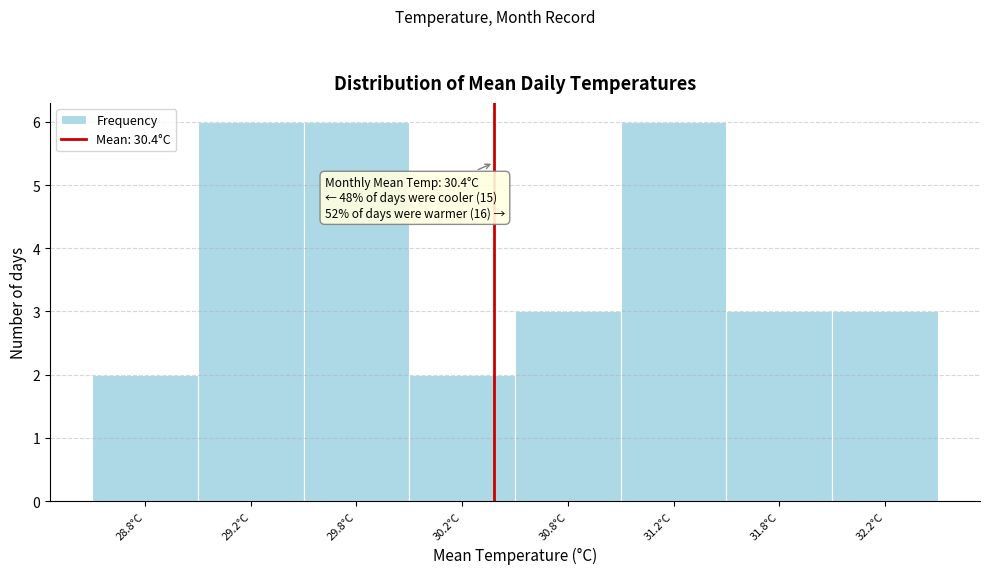

Reading left to right, list all the values displayed in this chart.

28.8°C=2	29.2°C=6	29.8°C=6	30.2°C=2	30.8°C=3	31.2°C=6	31.8°C=3	32.2°C=3